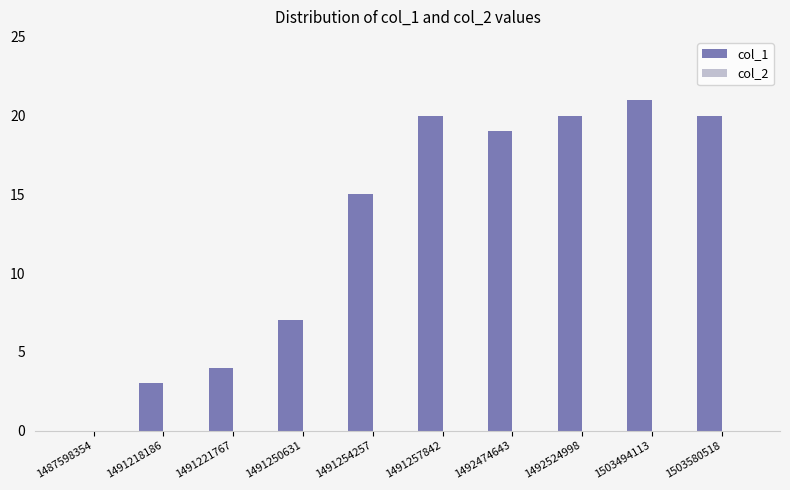

What is the change in value from 1487598354 to 1492524998?

+20